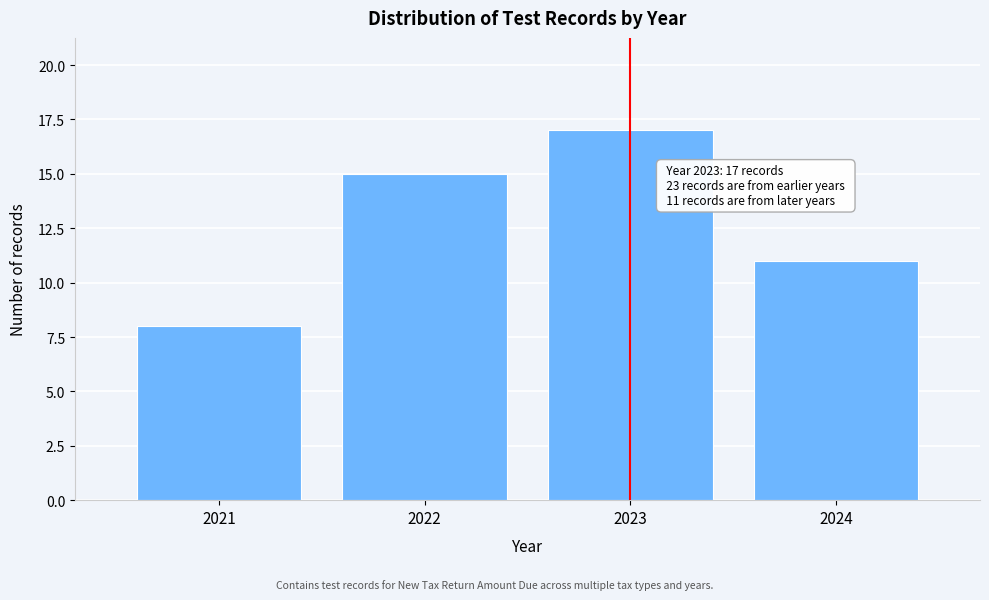

Which range on the x-axis has the tallest bar?

2022.5 to 2023.5